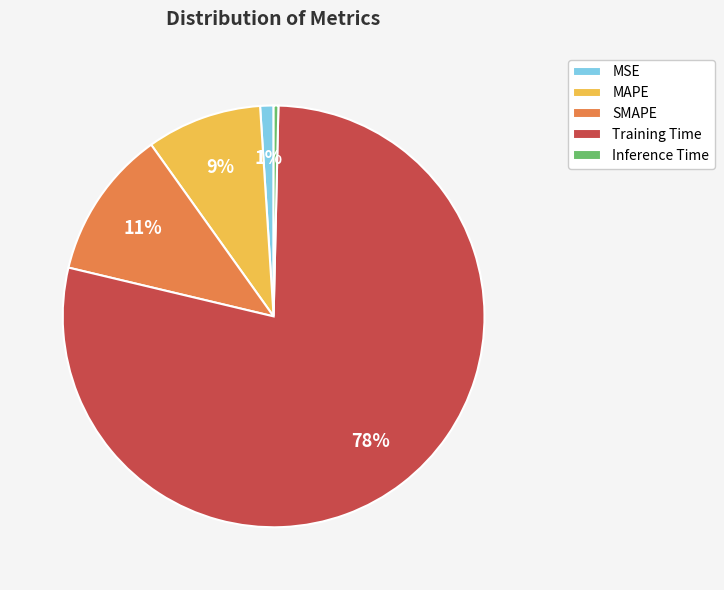

Is it true that Training Time is 91% of the pie?

False